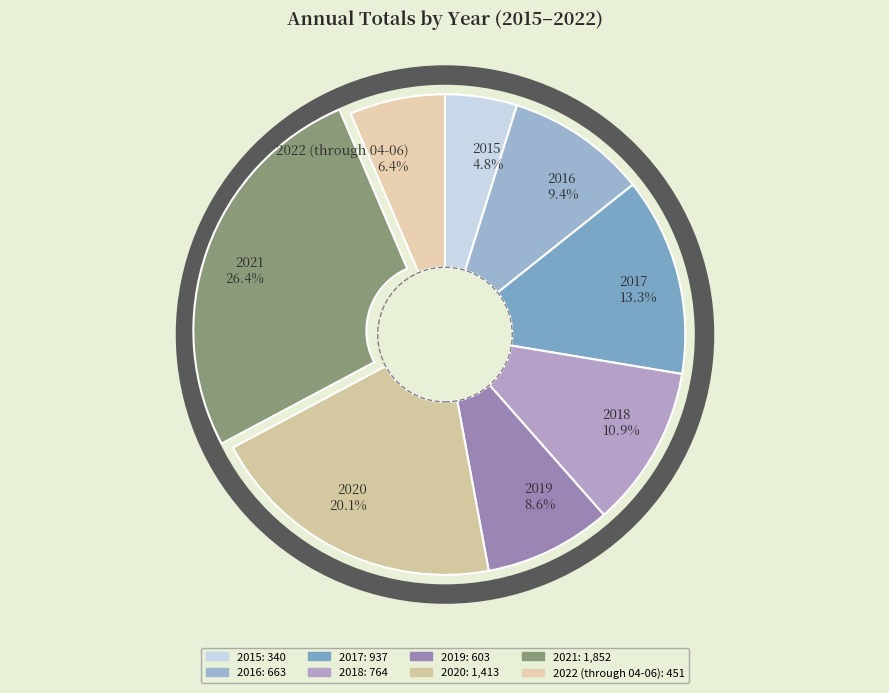

What percentage do 2021 and 2015 together represent?

31.2%